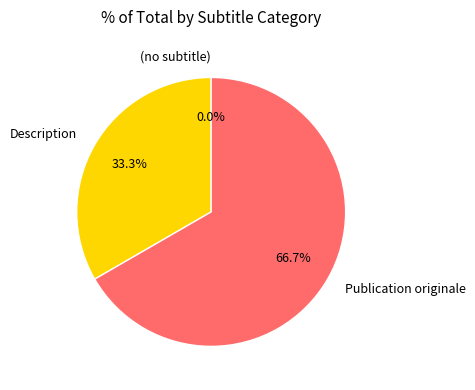

Is it true that Description is 33% of the pie?

True